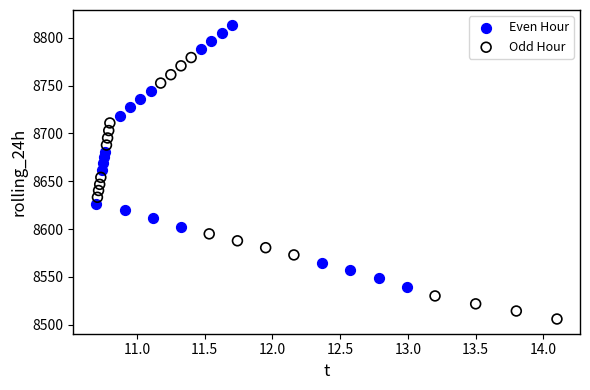

What are all the series names shown in the legend?

Even Hour, Odd Hour